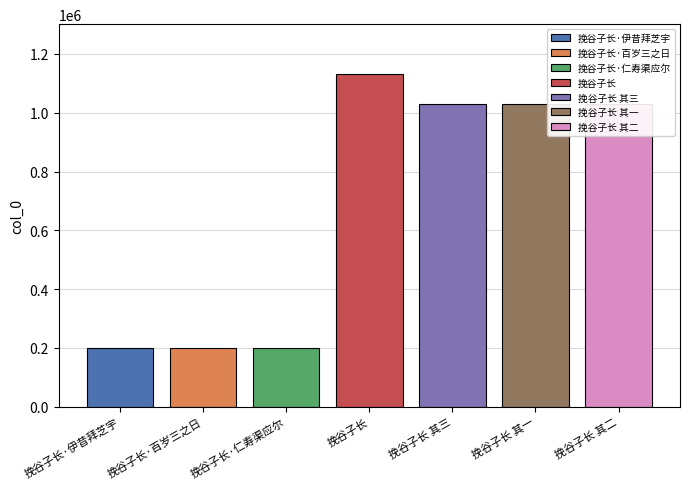

At which label is the value closest to 665066?

挽谷子长 其三